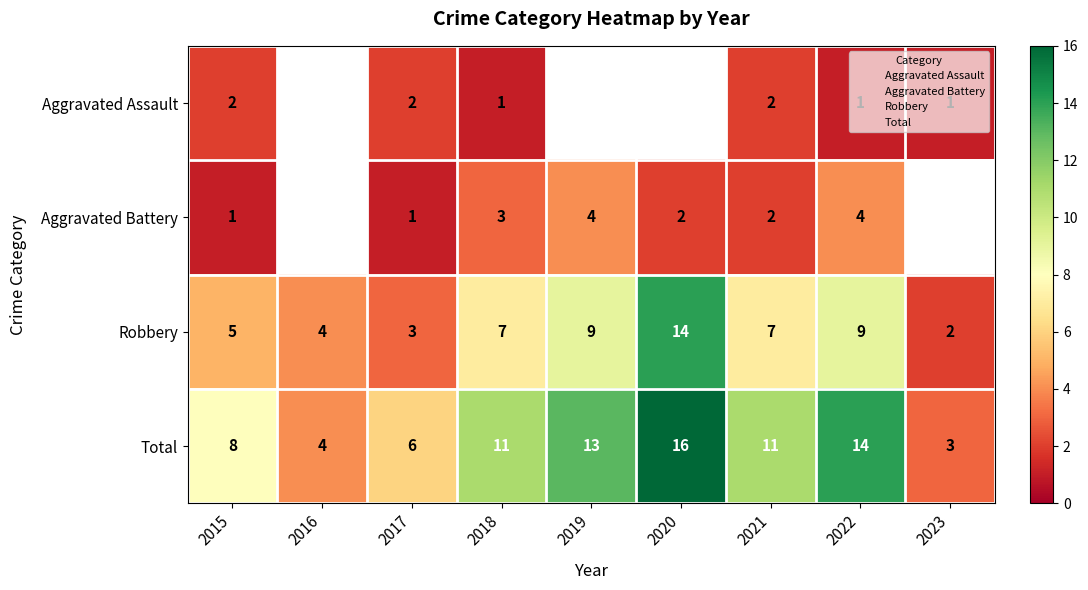

Count the number of categories in the chart.

9